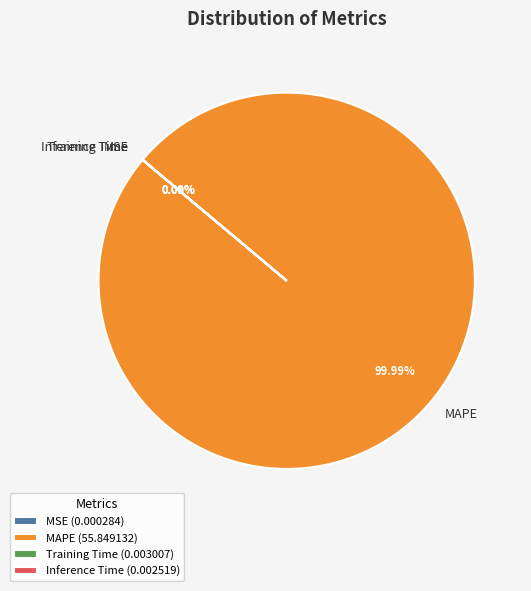

To the nearest percent, what percentage of the pie is MAPE?

100%